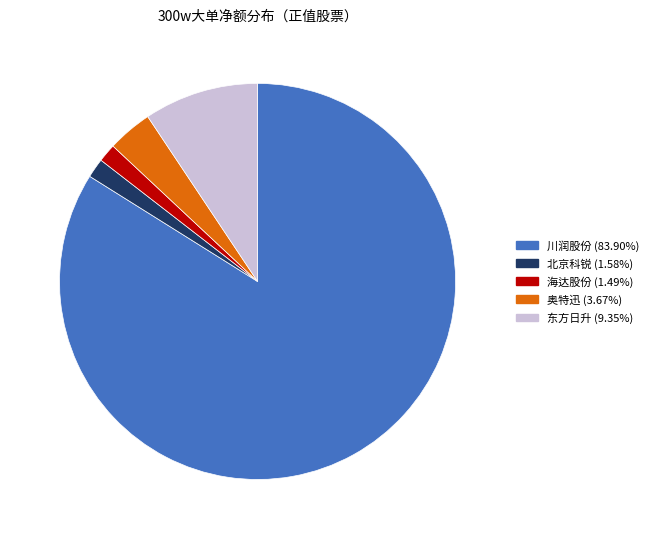

Does any single category account for the majority?

Yes